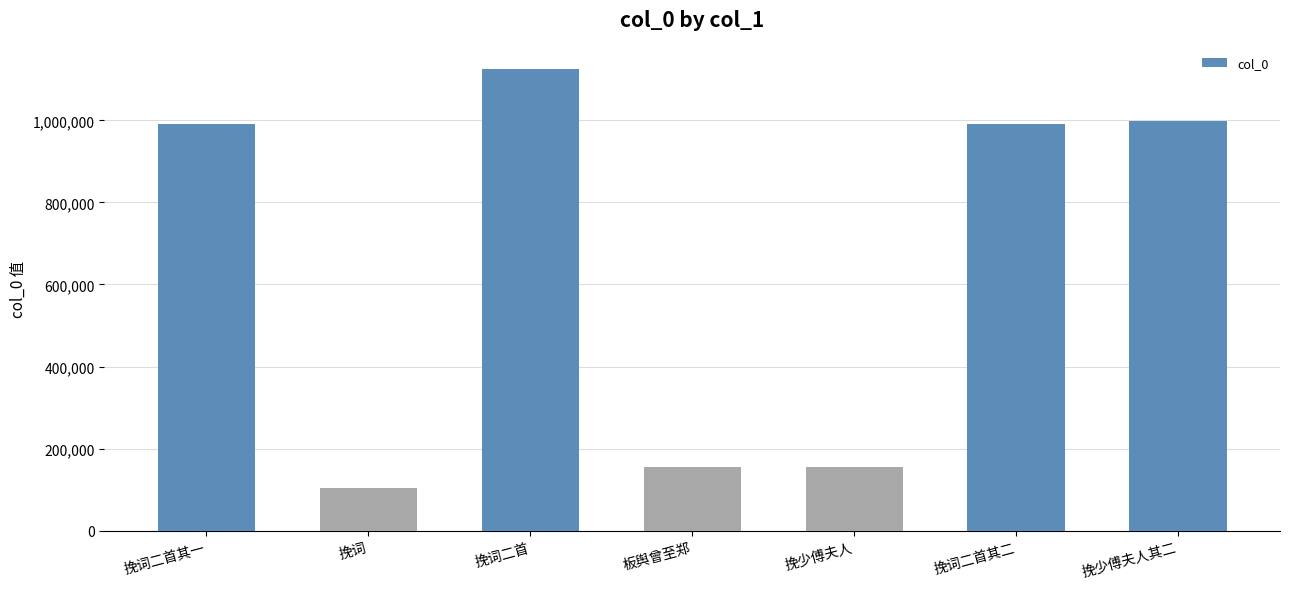

At which category does the chart reach its peak across all series?

挽词二首